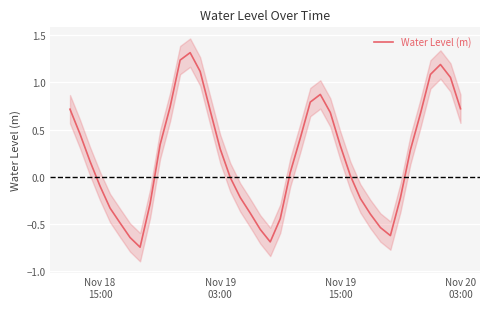

How many categories are shown in the chart?

40